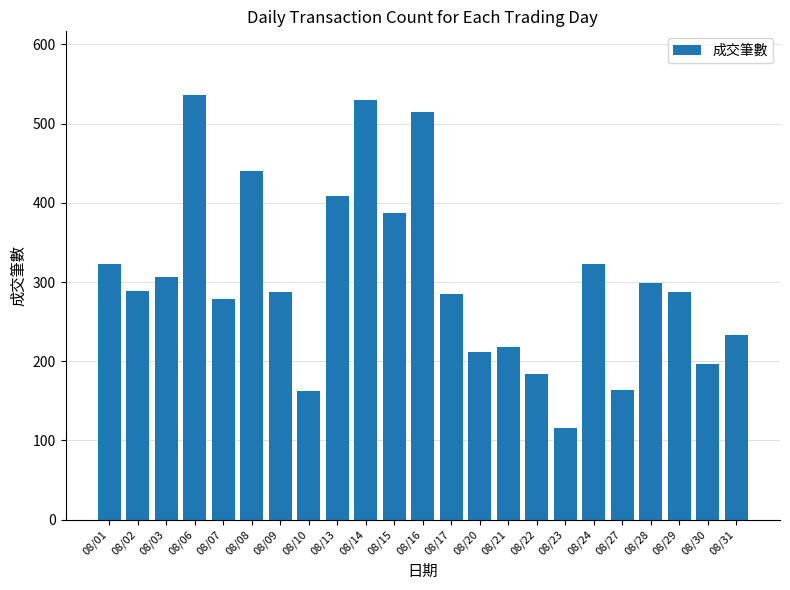

At which category does the chart reach its minimum across all series?

08/23